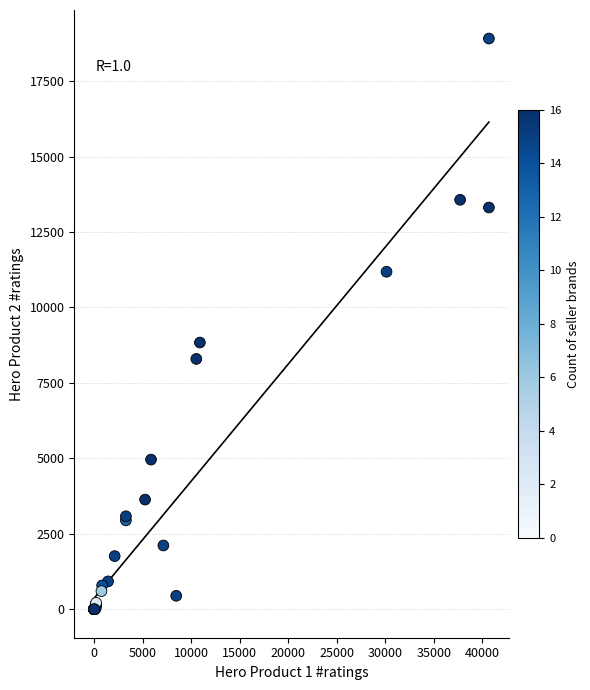

What Y value in the scatter plot is closest to 9455?

8836